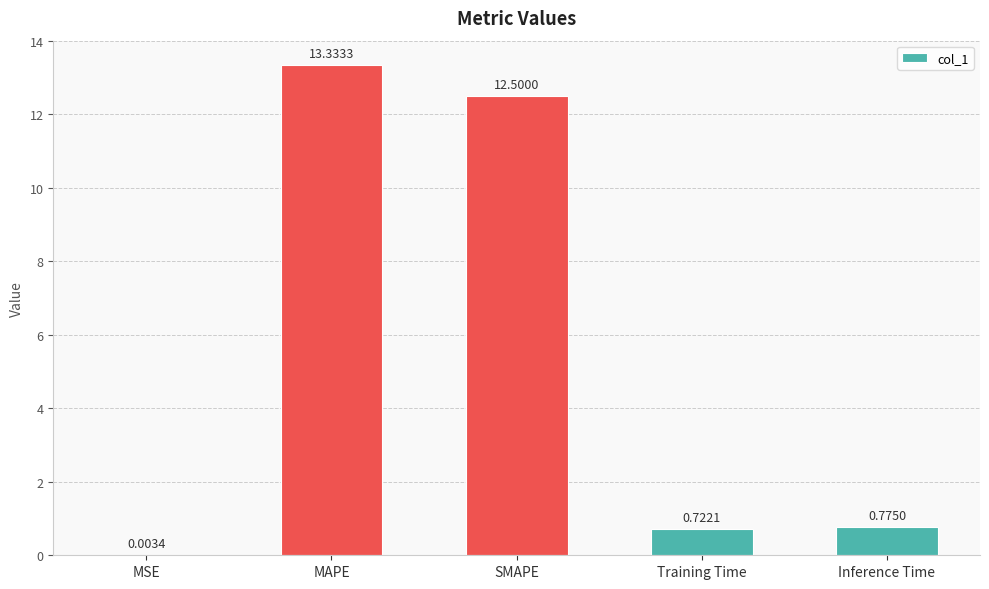

The value at MAPE is 20.3. True or false?

False